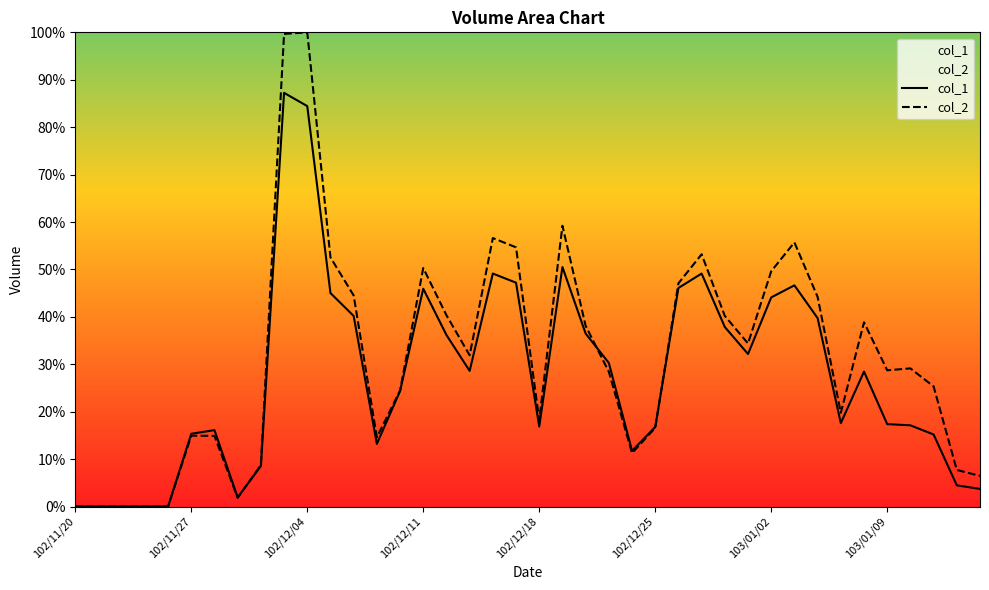

True or false: col_2 has more than 0 points higher than both neighbors.

True